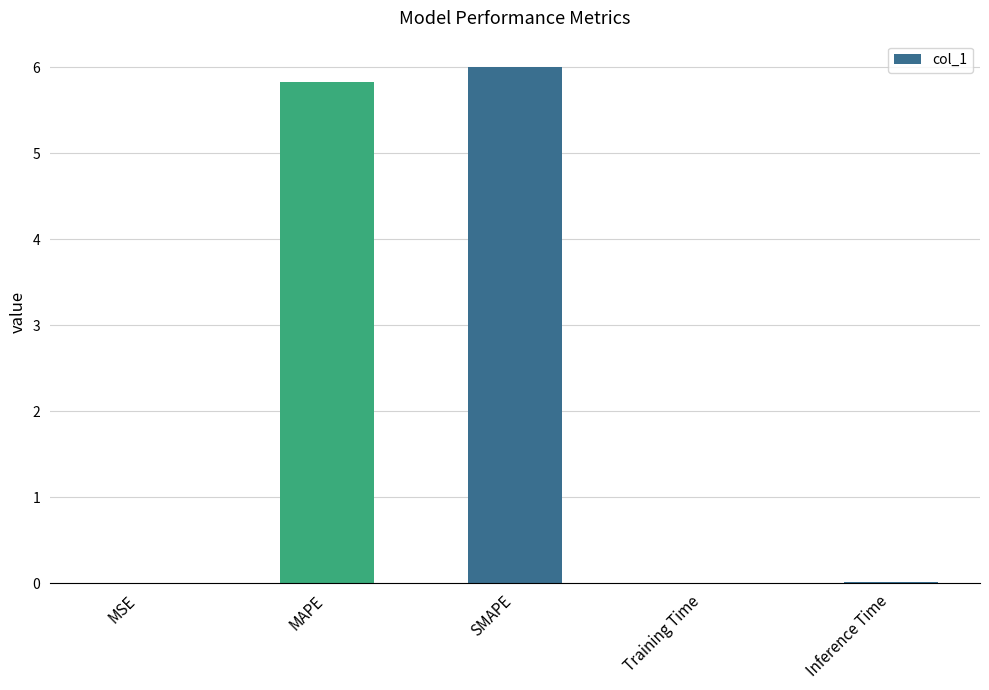

What is the change in value from MAPE to SMAPE?

+0.2